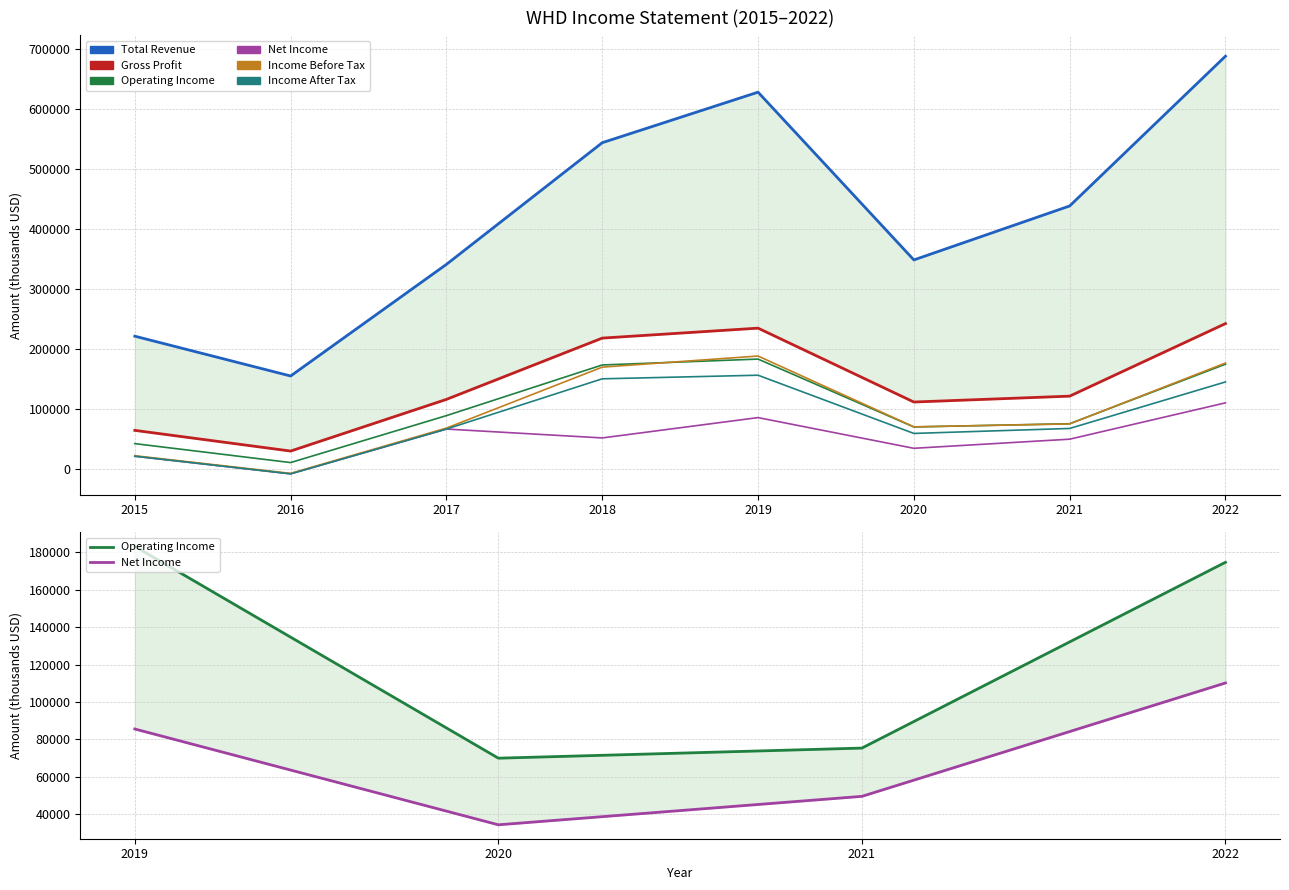

Which series has the largest total across all categories?

Total Revenue